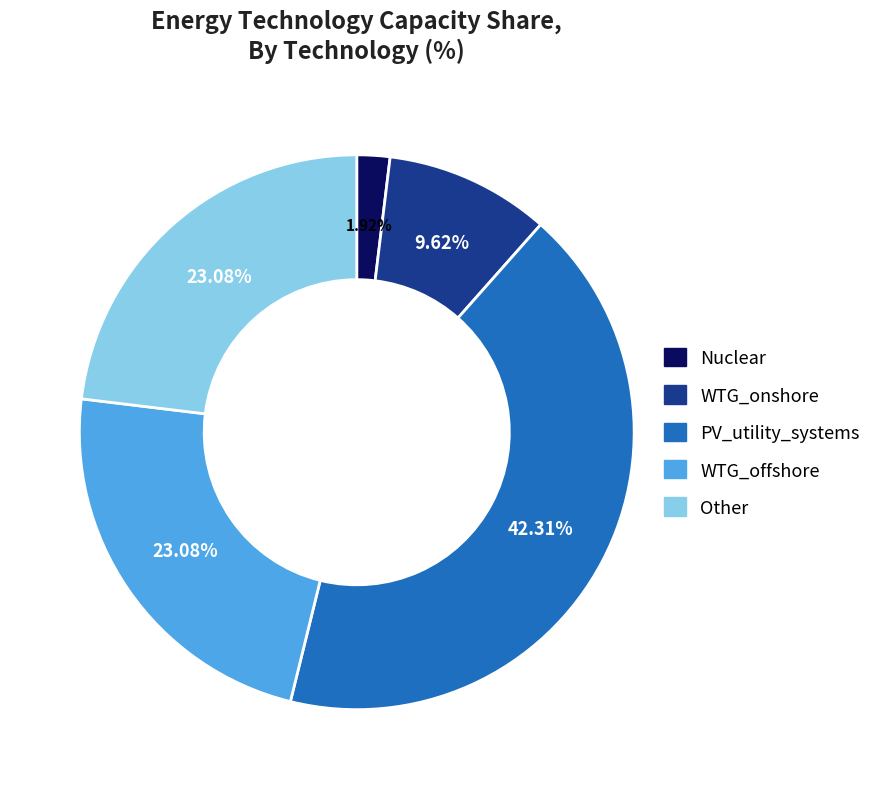

To the nearest percent, what portion does Other represent?

23%